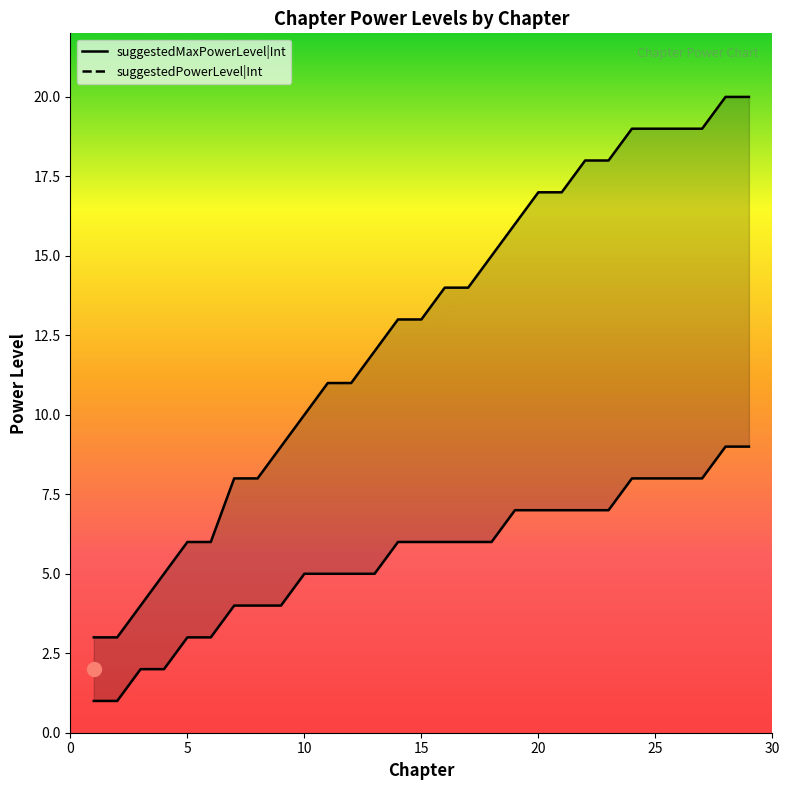

Rank the series at 10 from highest to lowest value.

suggestedMaxPowerLevel|Int, suggestedPowerLevel|Int